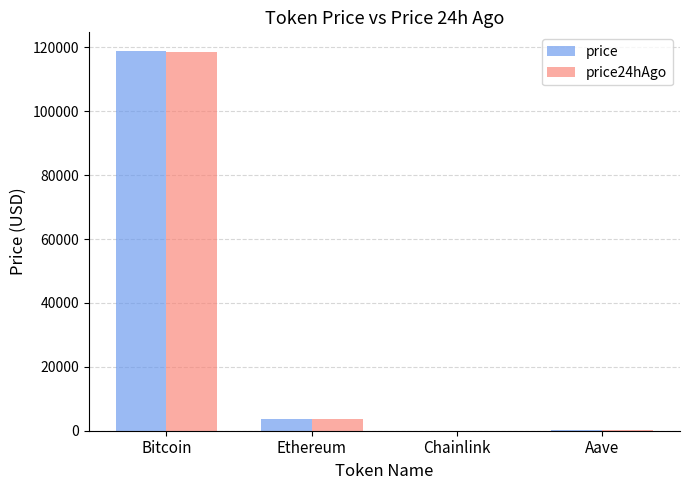

What is the sum of all price24hAgo values?

122599.2